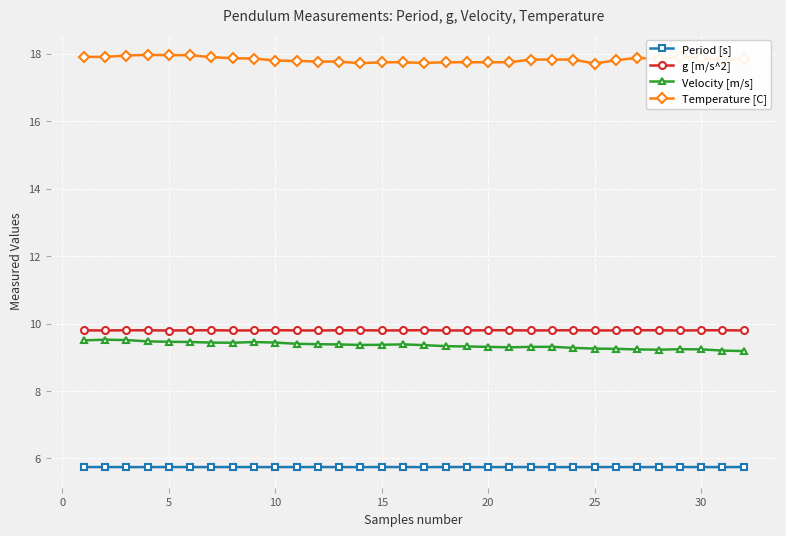

How many Velocity [m/s] values are between 9 and 10?

32